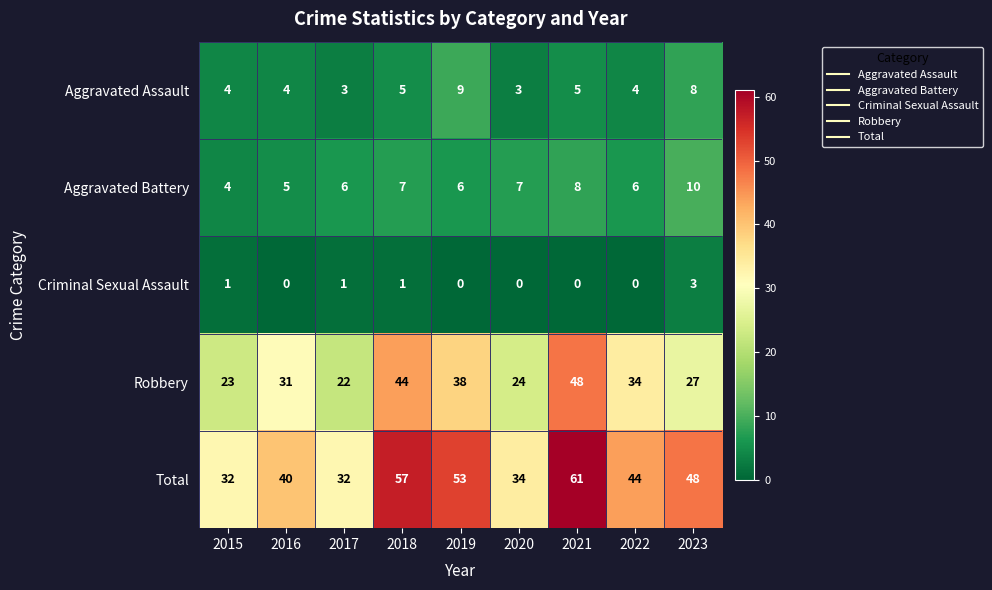

List the series in order of their peak value, lowest first.

Criminal Sexual Assault, Aggravated Assault, Aggravated Battery, Robbery, Total